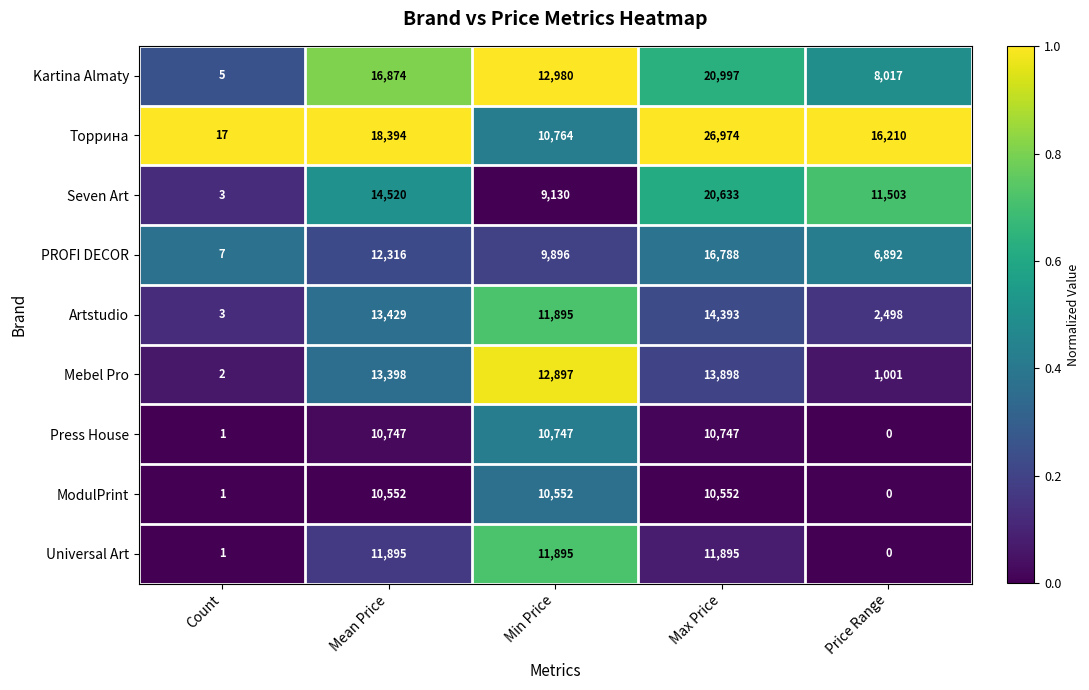

Which series has the largest total across all categories?

Торрина